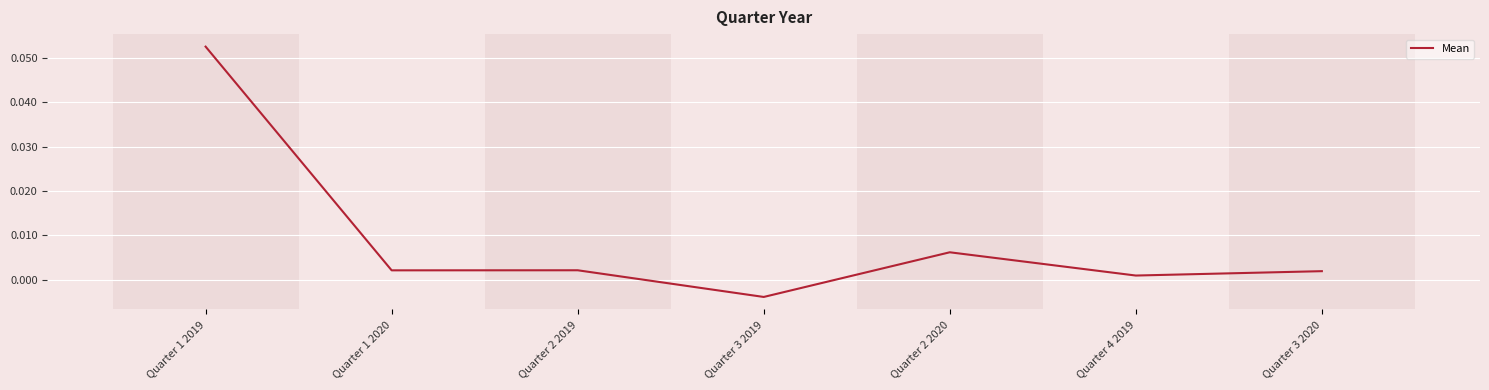

How many values are below zero?

1